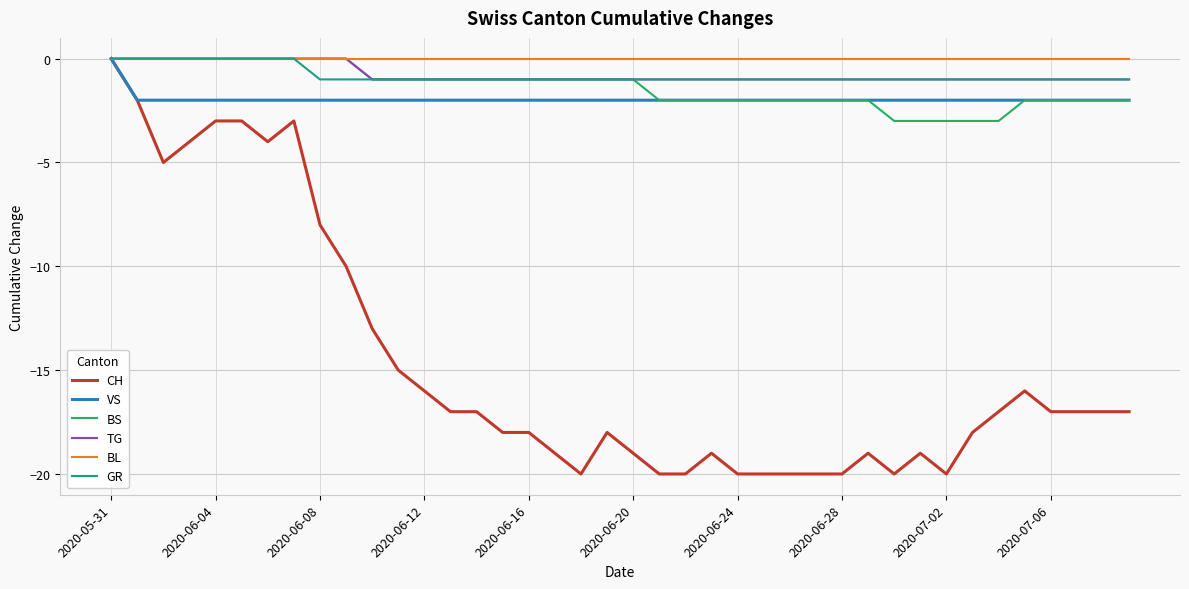

Which series has the largest range (max minus min)?

CH